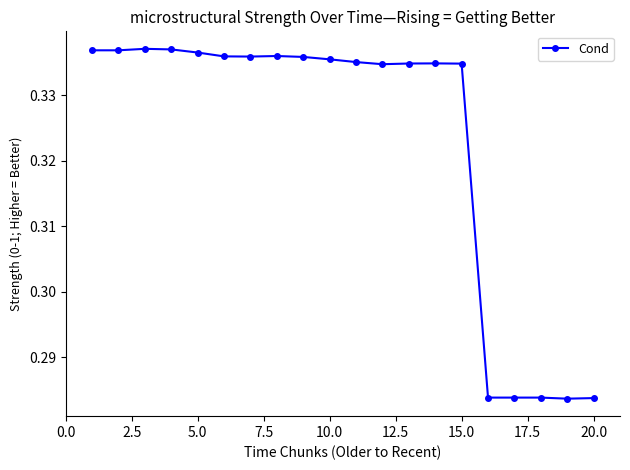

How many values are between 0 and 1?

20